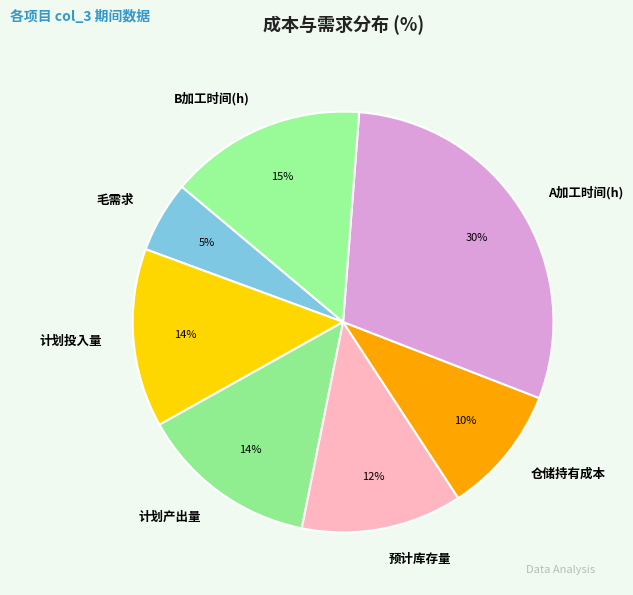

To the nearest percent, what portion does A加工时间(h) represent?

30%